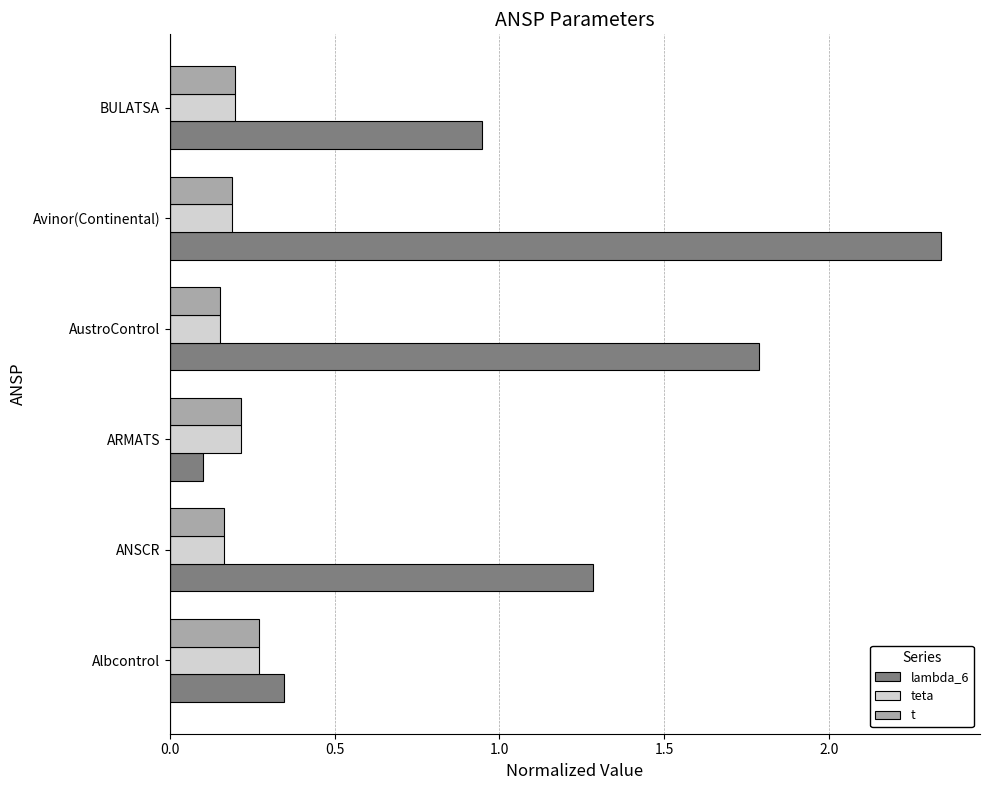

Is the value of lambda_6 at BULATSA greater than the value of t at ARMATS?

Yes